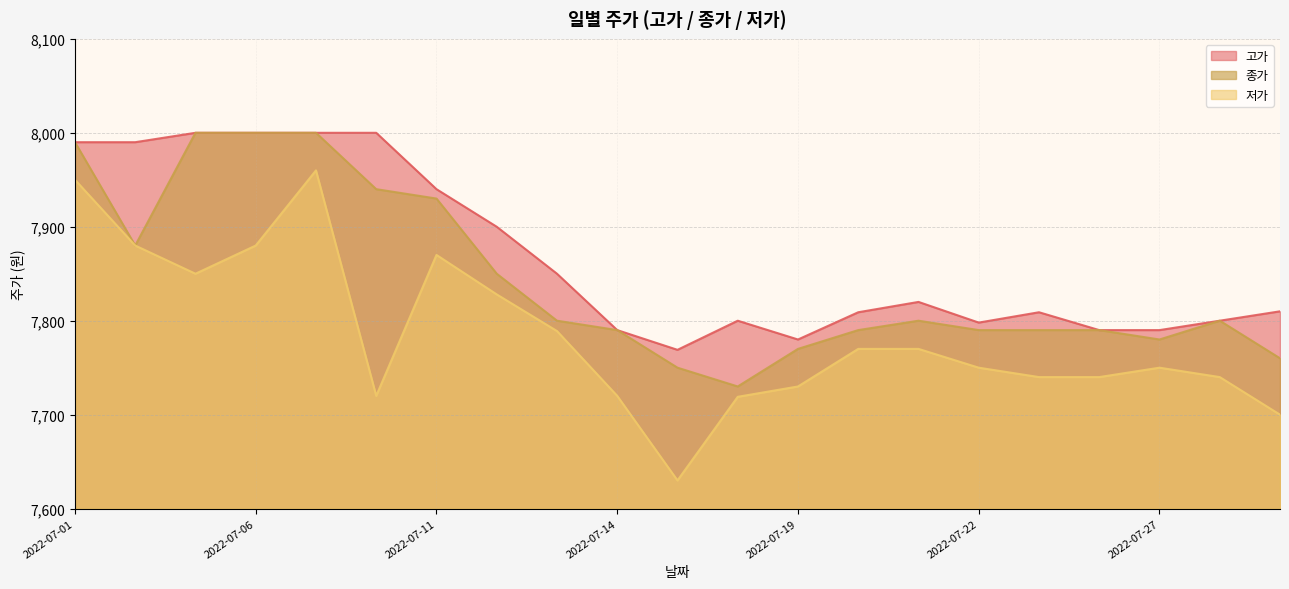

At which label does 저가 first exceed 7750?

2022-07-01